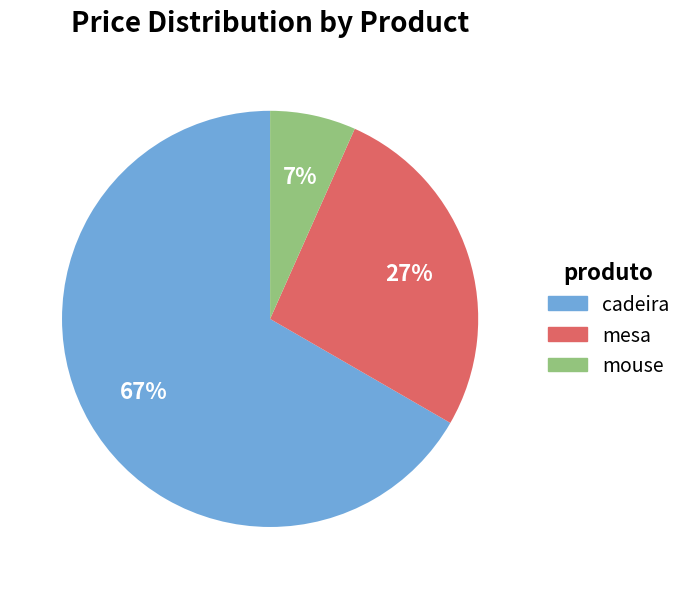

To the nearest percent, what is the combined percentage of mesa and cadeira?

93%